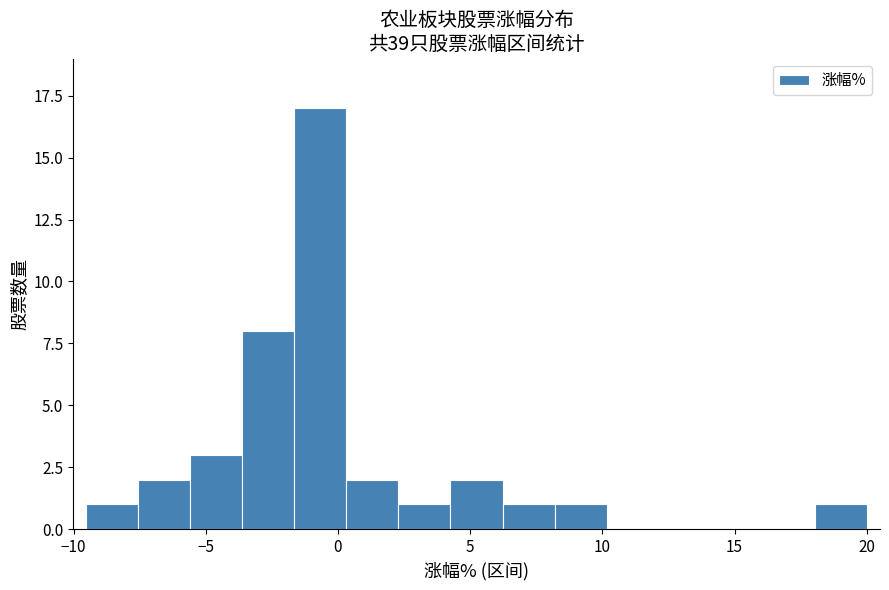

Read against the x-axis, roughly where is the centre of the tallest bar?

-0.5